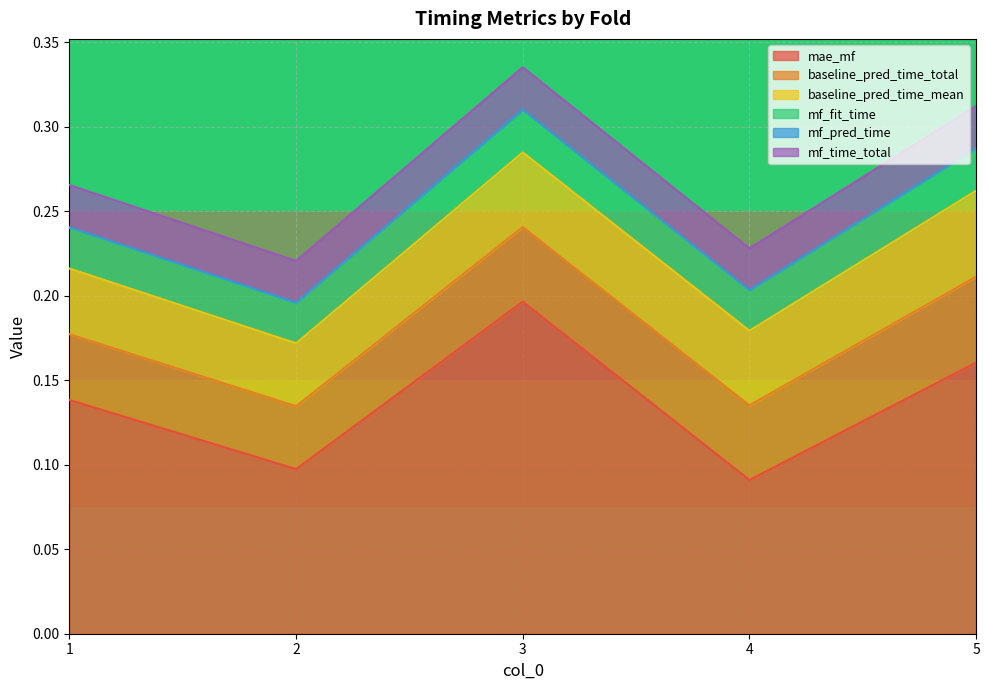

List the labels in order of mf_pred_time value, largest first.

5, 1, 3, 2, 4